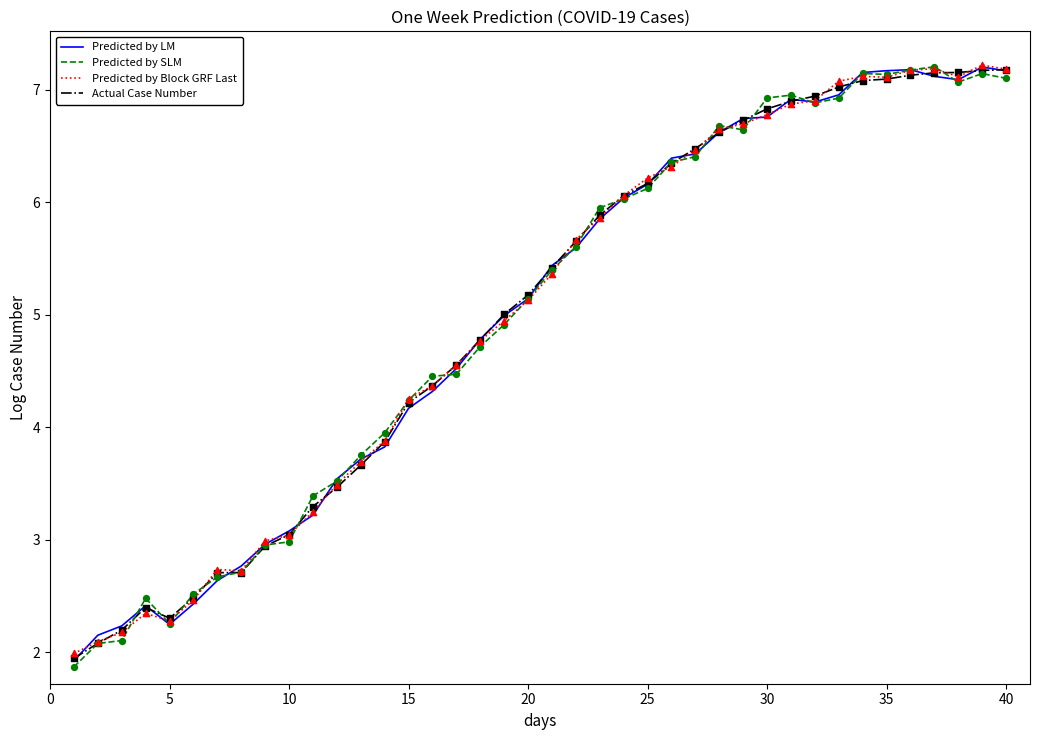

What is the lowest value of the Actual Case Number series?

1.9